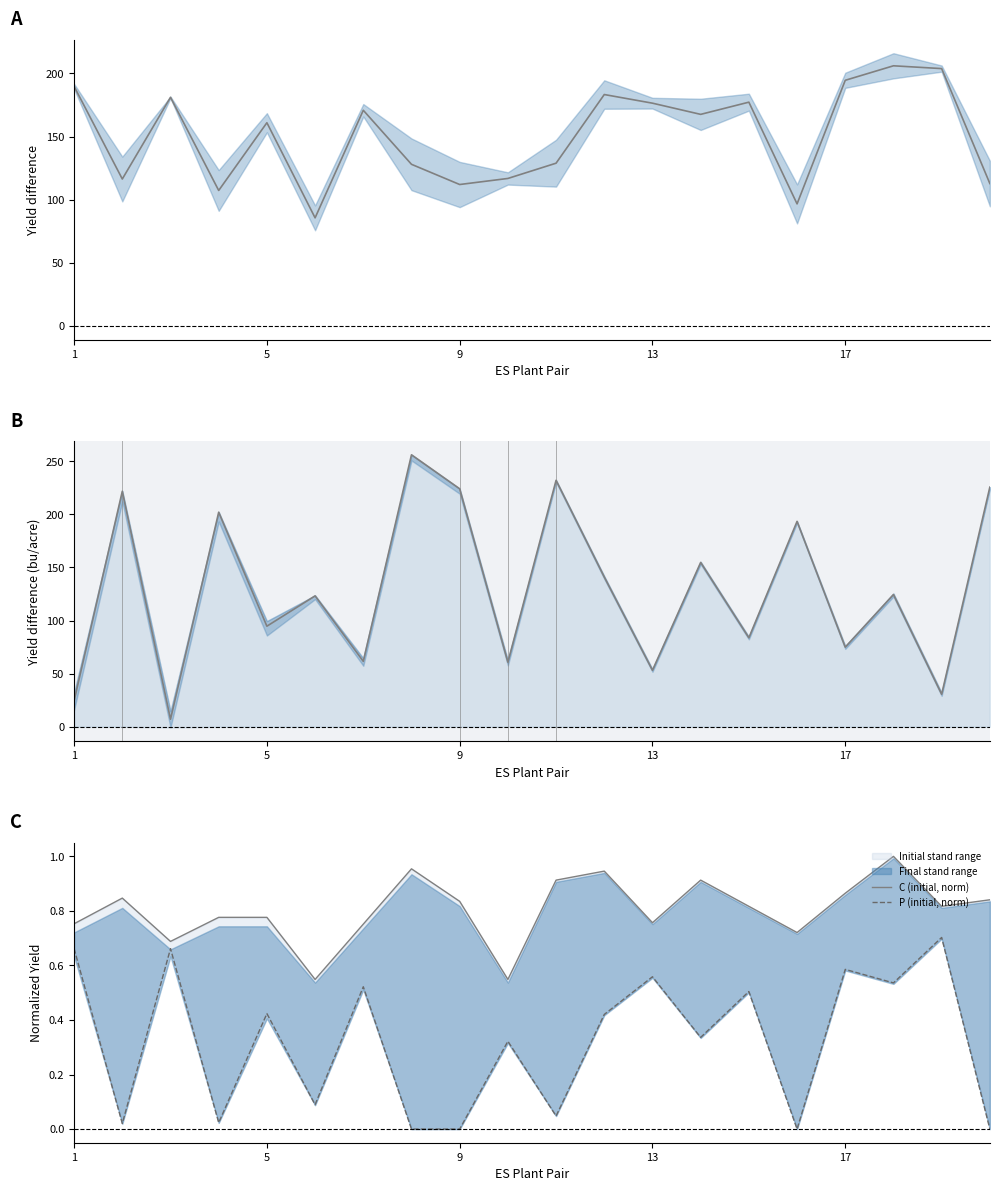

In C (initial, norm), how many points are higher than both neighbors (excluding endpoints)?

5